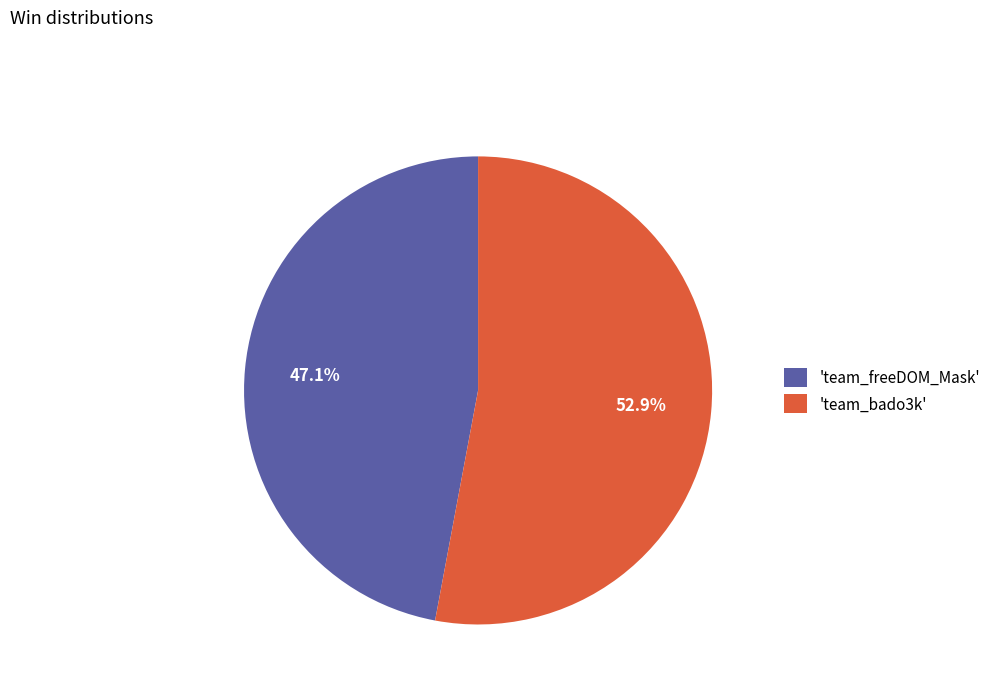

To the nearest percent, what is the difference between the largest and smallest slice percentages?

6%